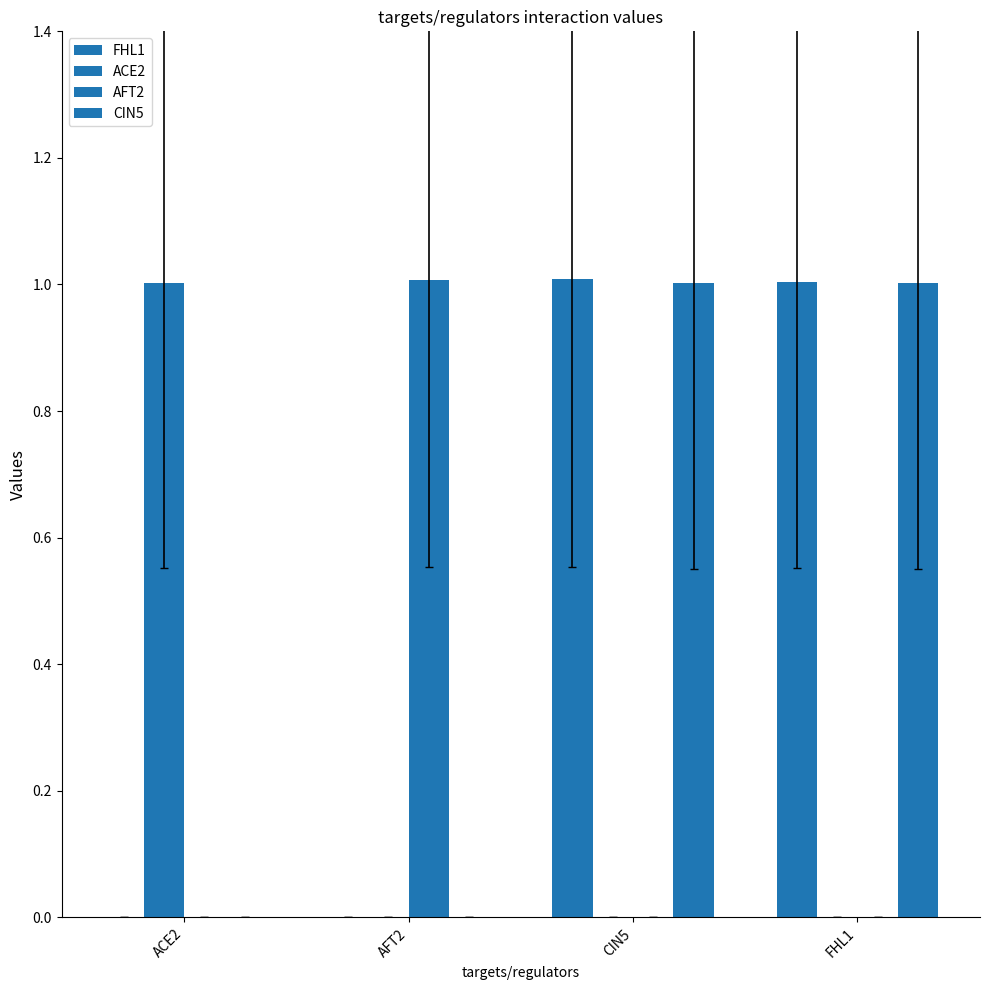

Reading left to right, what are all the values shown in this chart?

FHL1: 0.0	0.0	1.0	1.0
ACE2: 1.0	0.0	0.0	0.0
AFT2: 0.0	1.0	0.0	0.0
CIN5: 0.0	0.0	1.0	1.0